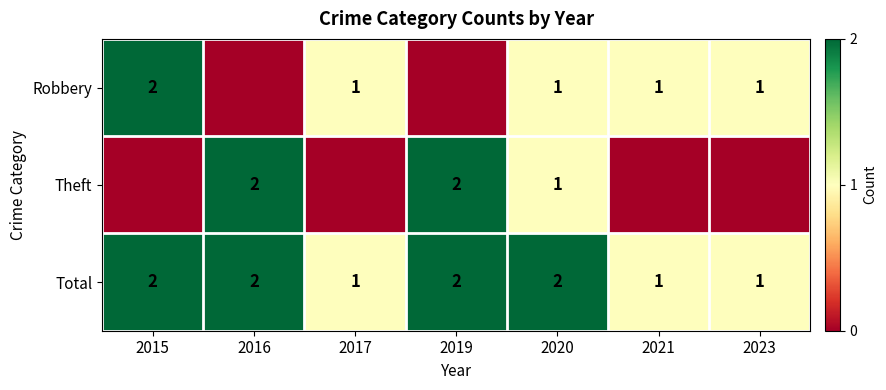

How many Total values are between 1 and 2?

7